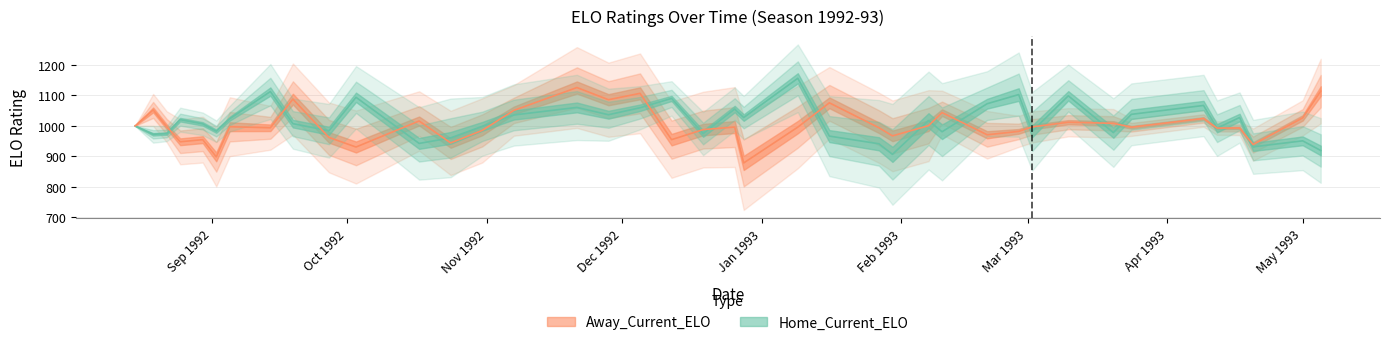

Count the number of categories in the chart.

40